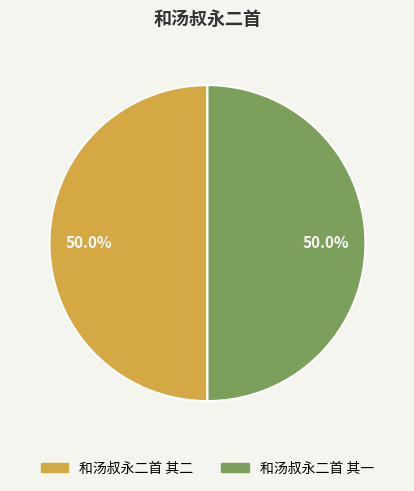

How many segments does this pie chart have?

2